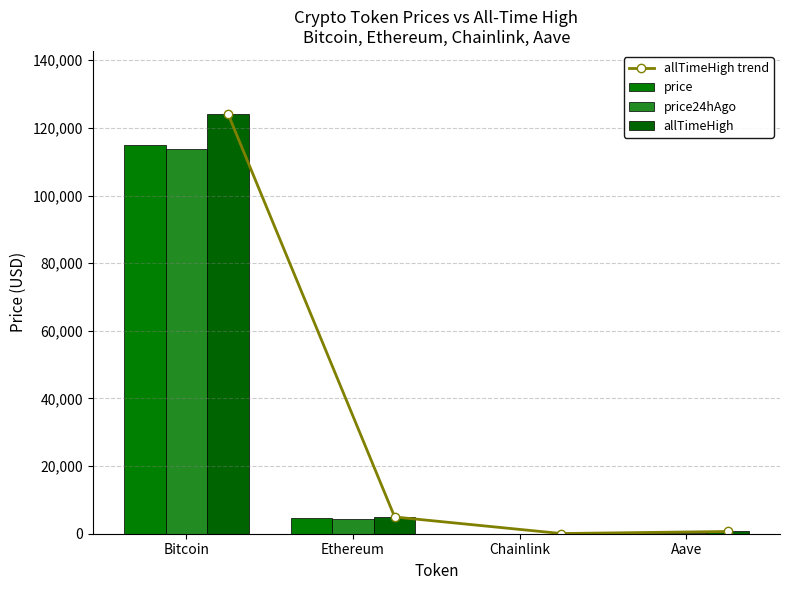

Is it true that allTimeHigh trend equals 251.6 at Aave?

False